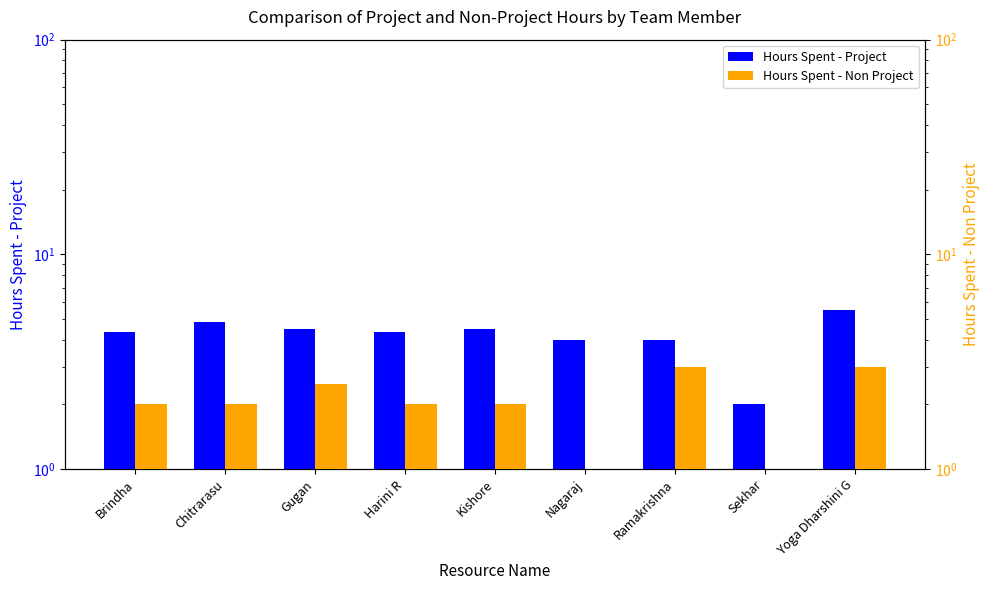

True or false: Hours Spent - Non Project has a value of 1.0 at Yoga Dharshini G.

False